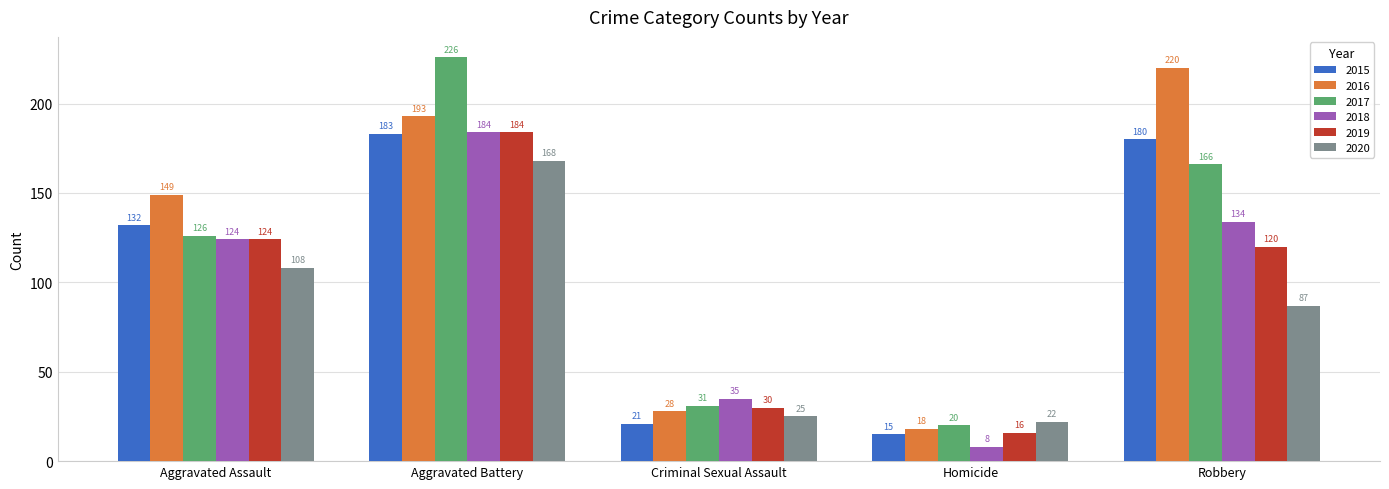

Which series changed the most between Aggravated Assault and Aggravated Battery?

2017